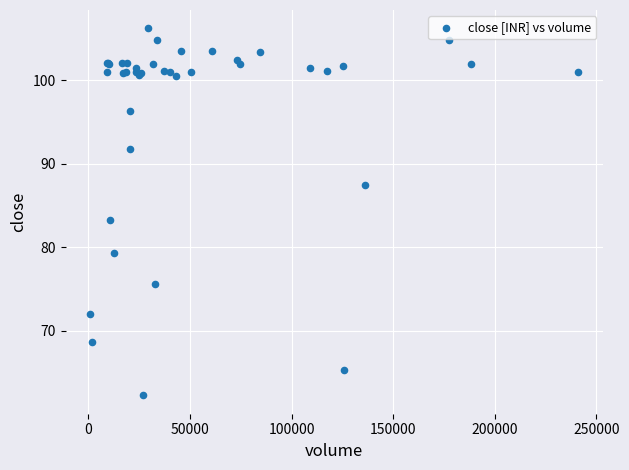

What Y value in the scatter plot is closest to 84?

83.3